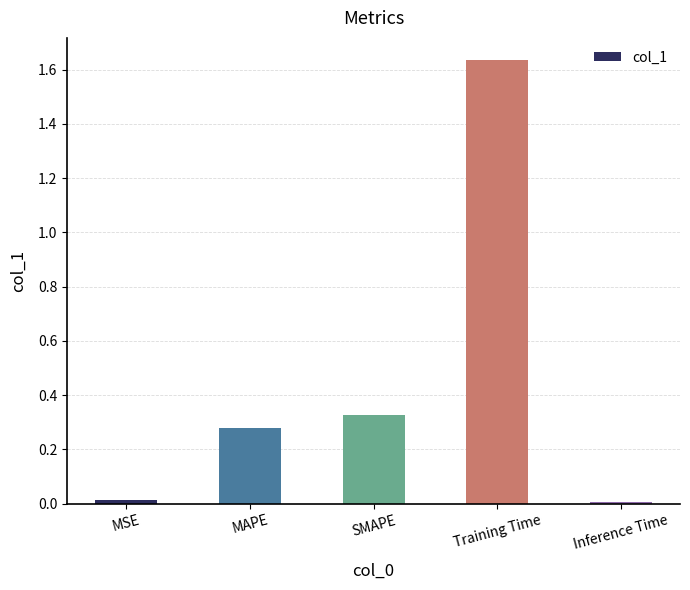

True or false: the data shows 0.0 at MSE.

True